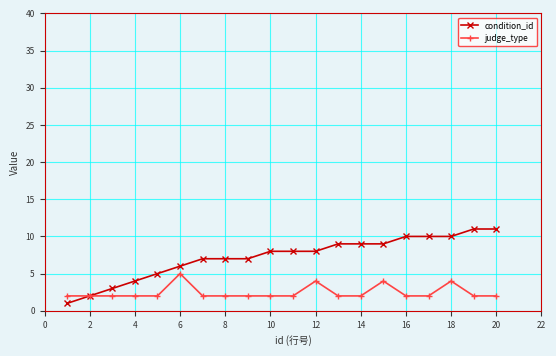

What is the value of the condition_id point at the 17th from the left?

10